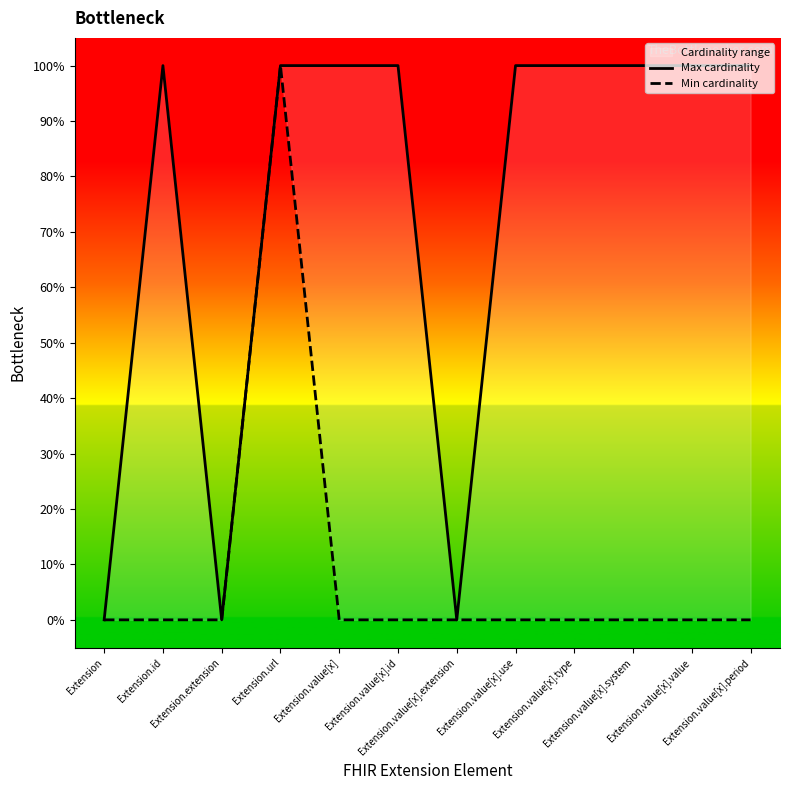

Between Extension.value[x].type and Extension.value[x], which is larger?

Extension.value[x].type